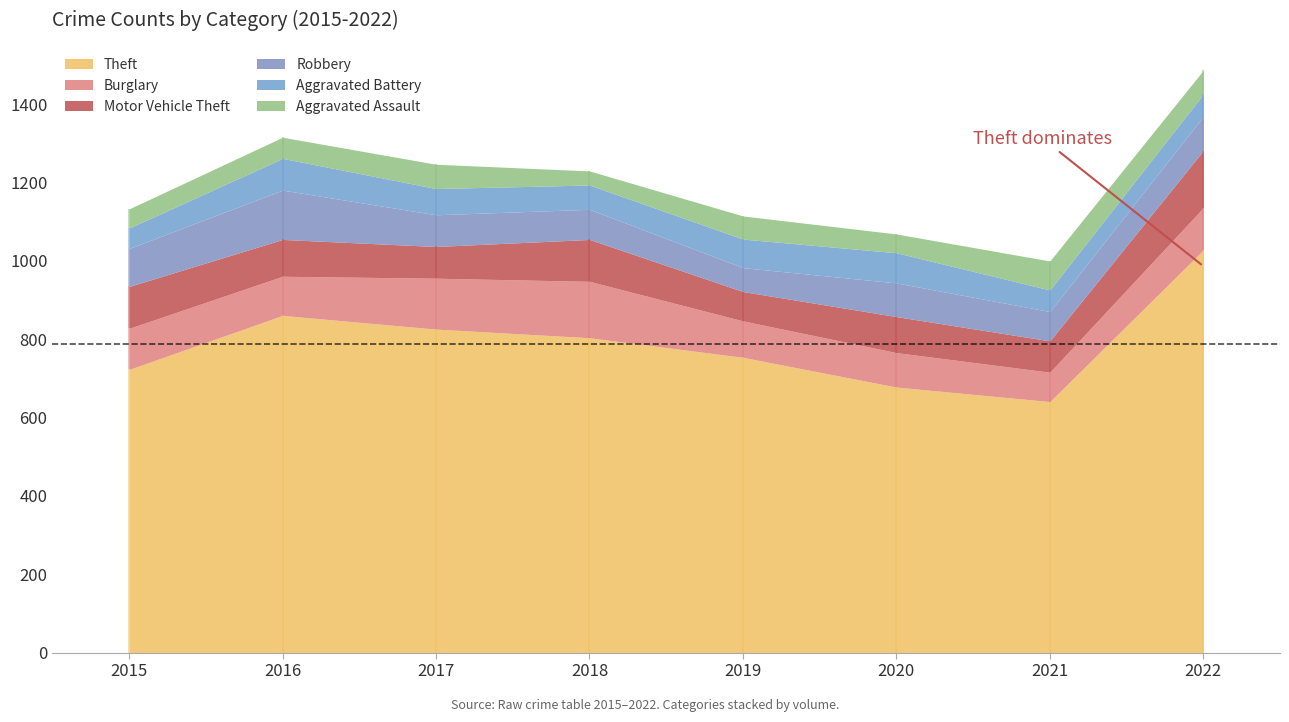

What is the difference between the highest and lowest values at 2017?

764